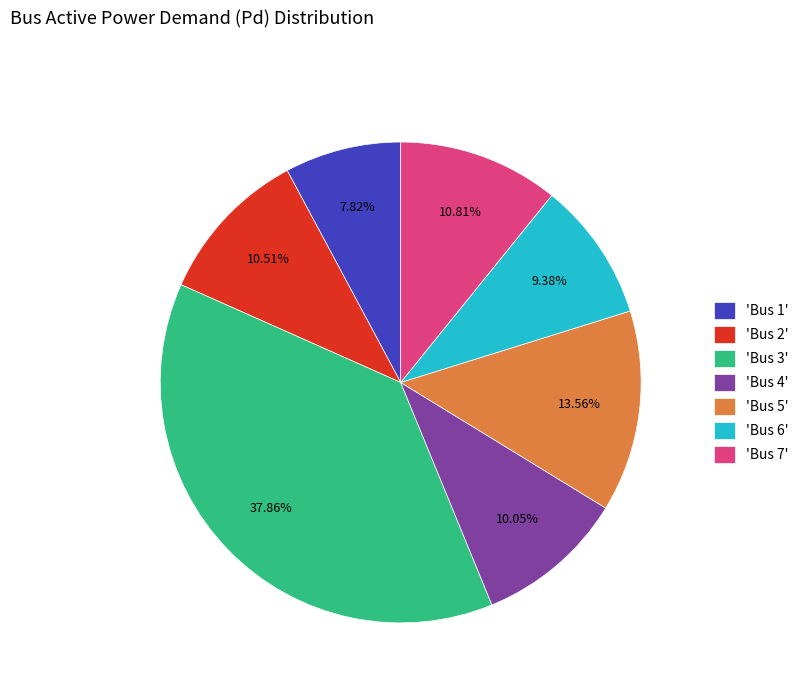

Is the sum of 'Bus 6' and 'Bus 2' greater than half?

No